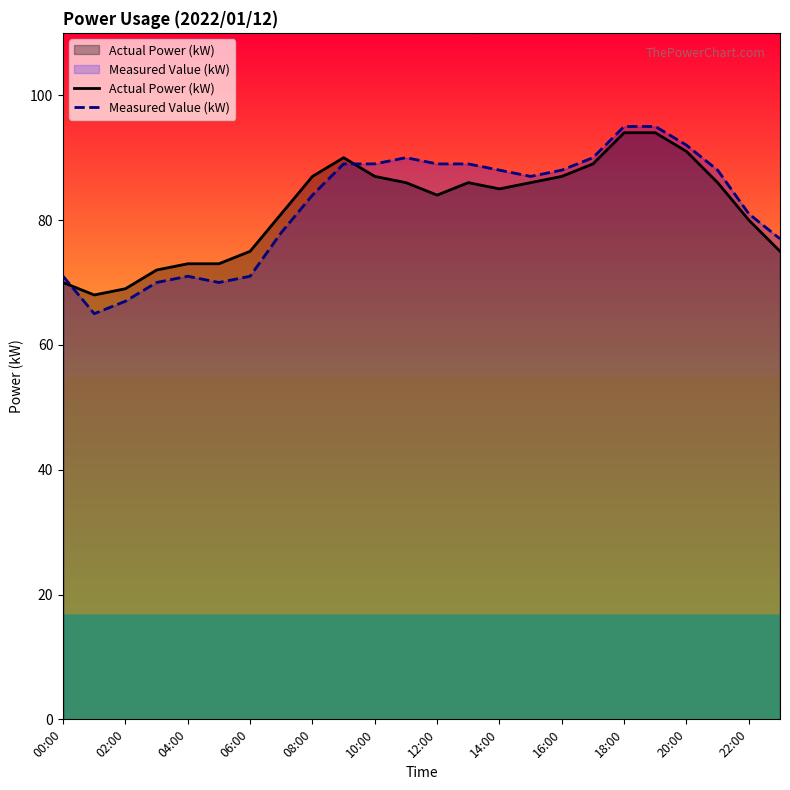

True or false: Actual Power (kW) and Measured Value (kW) cross at least once.

True